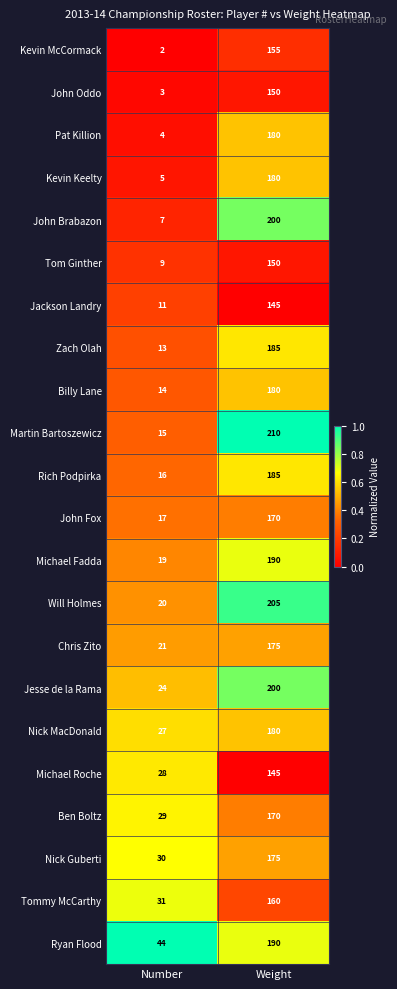

Between Number and Weight, which series saw the biggest shift?

Martin Bartoszewicz